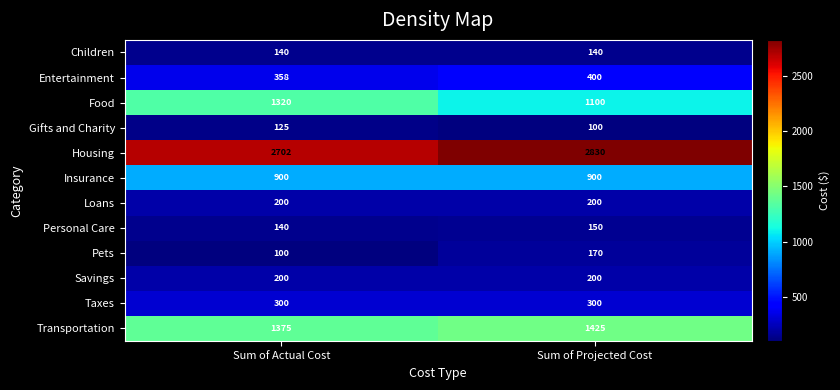

How many distinct data groups are displayed?

12